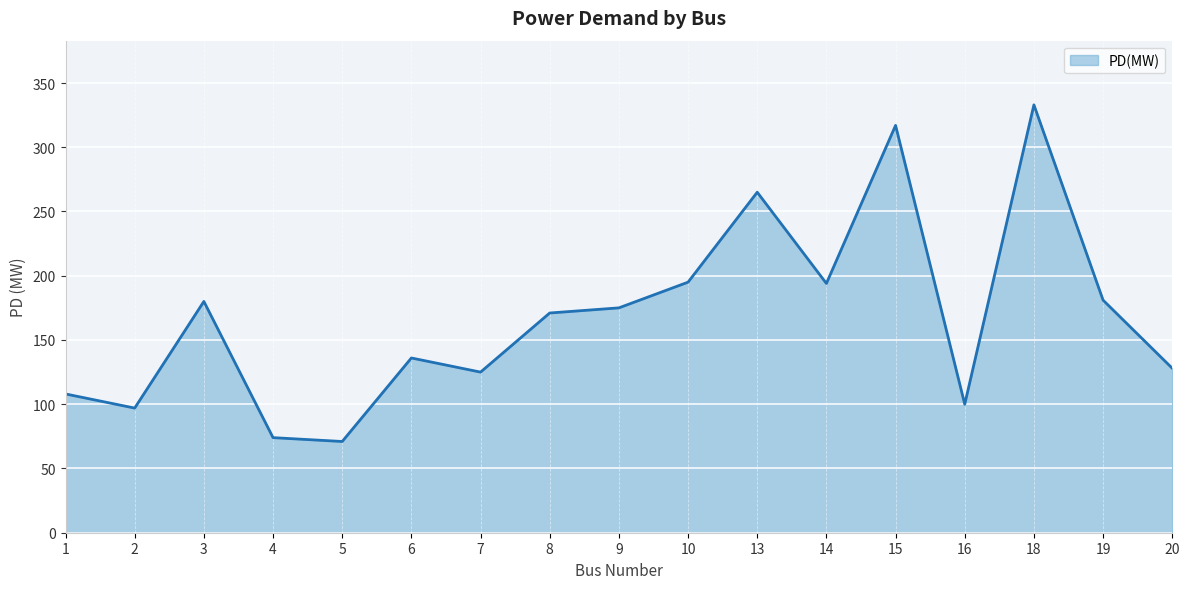

At which category does the chart reach its peak across all series?

18